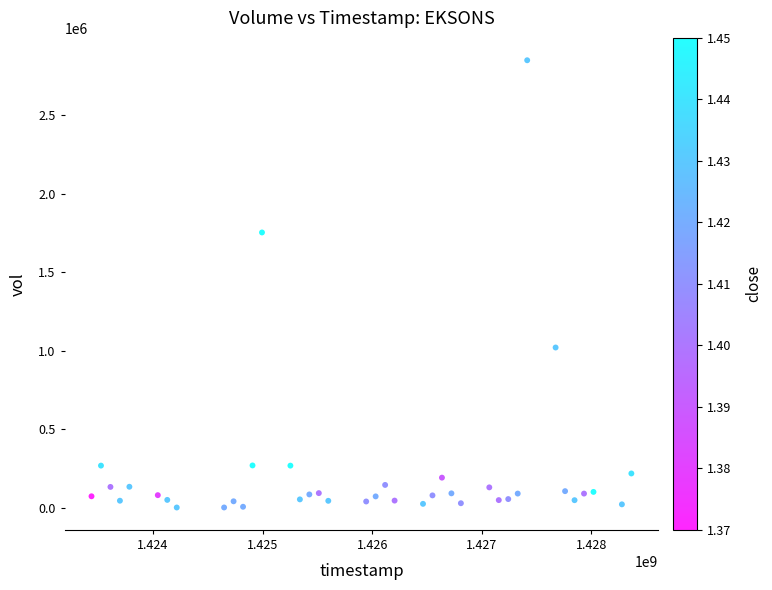

What is the range of Y values (max minus min)?

2847900